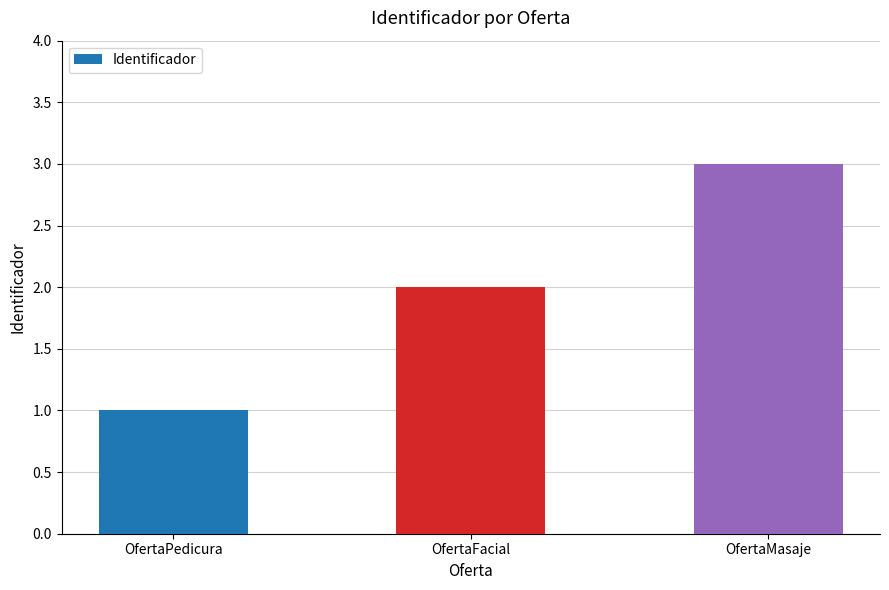

What is the label of the 3rd bar from the right?

OfertaPedicura